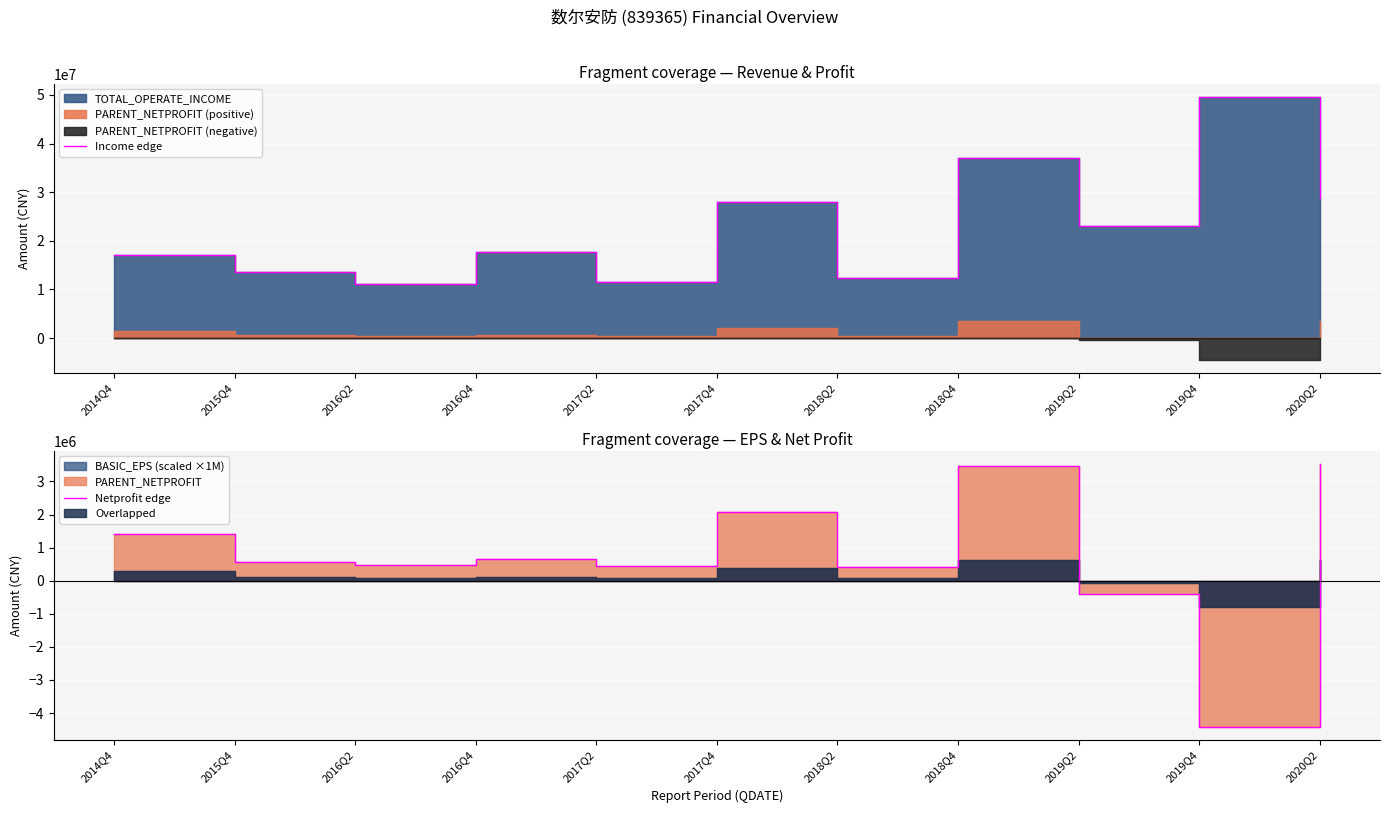

True or false: Netprofit edge and Income edge intersect in this chart.

False